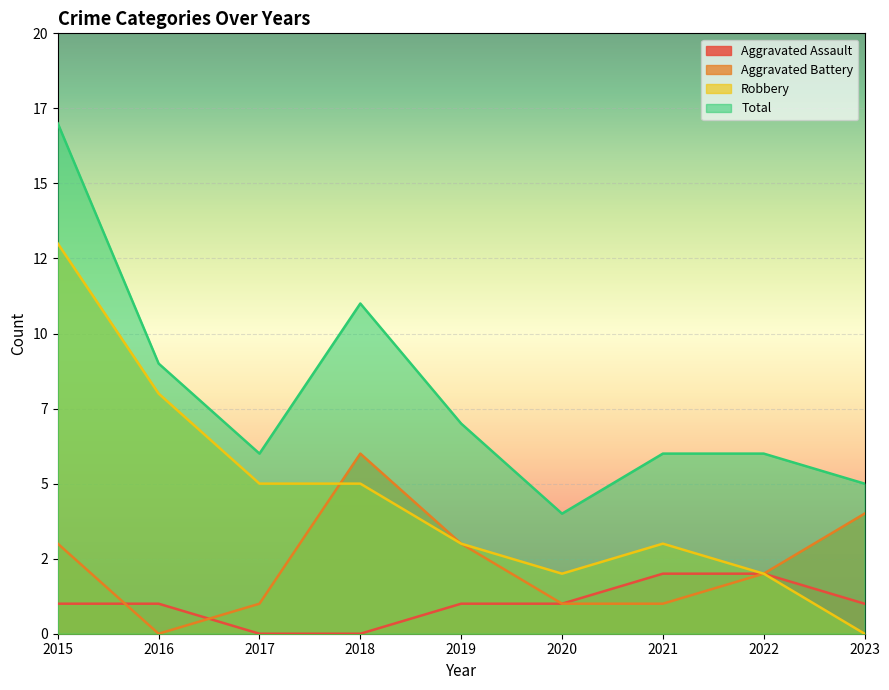

True or false: Aggravated Battery has a value of 1 at 2020.

True